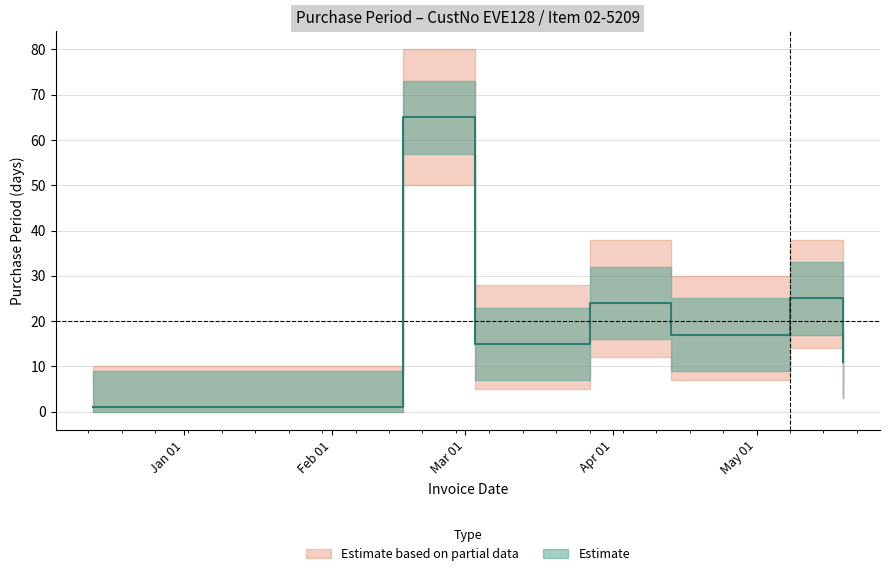

True or false: the data shows 15 at 2017-05-19.

False